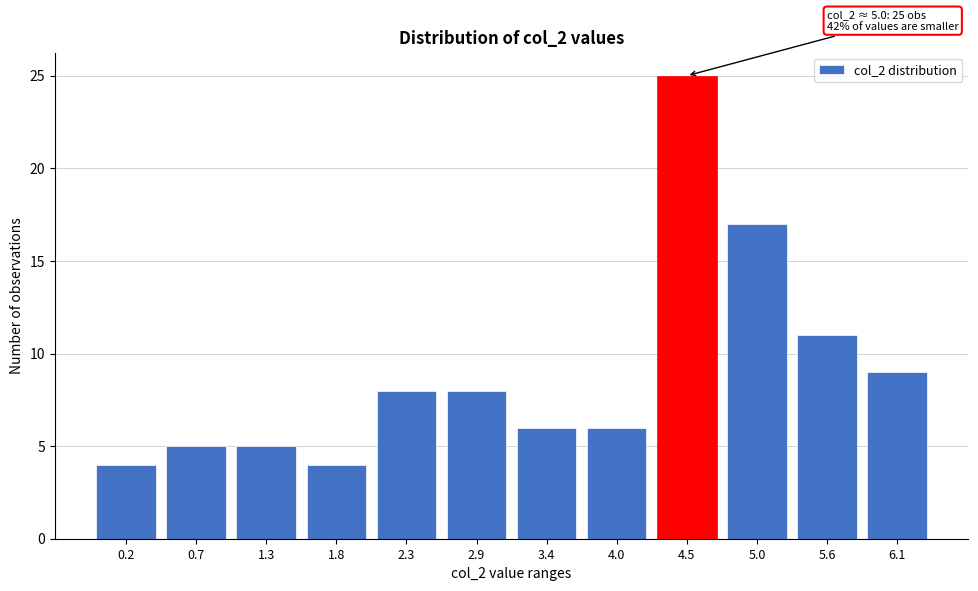

Reading left to right, transcribe all the data shown in this chart.

4	5	5	4	8	8	6	6	25	17	11	9